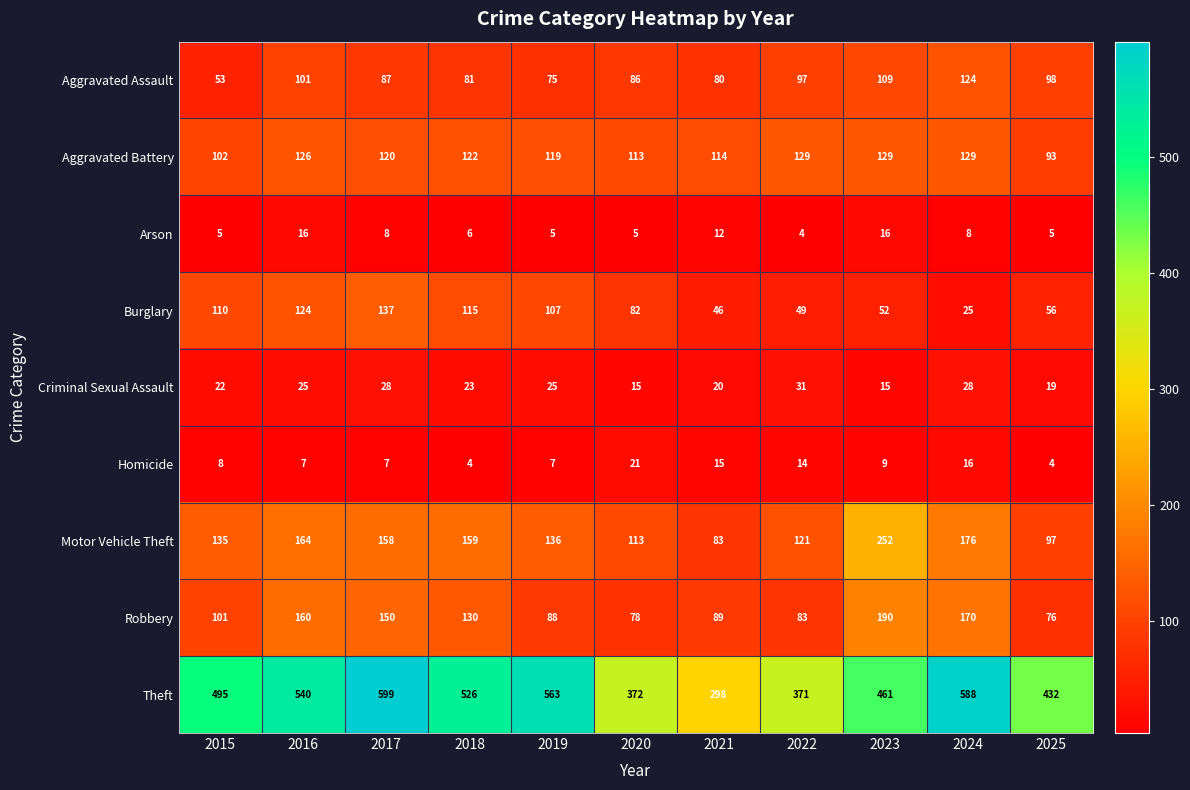

What is the spread (max minus min) of values at 2022?

367